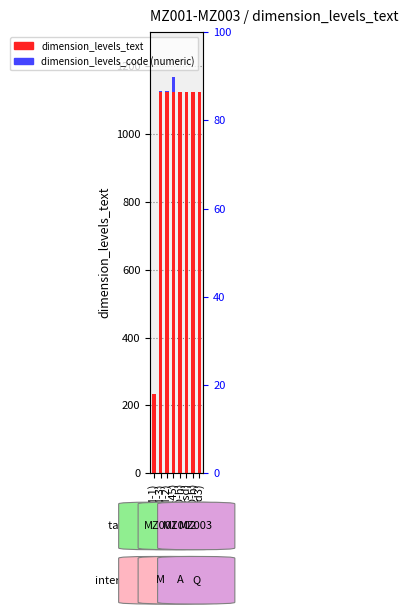

Between sd(Q-h) and dfg(M-1), which is larger?

sd(Q-h)